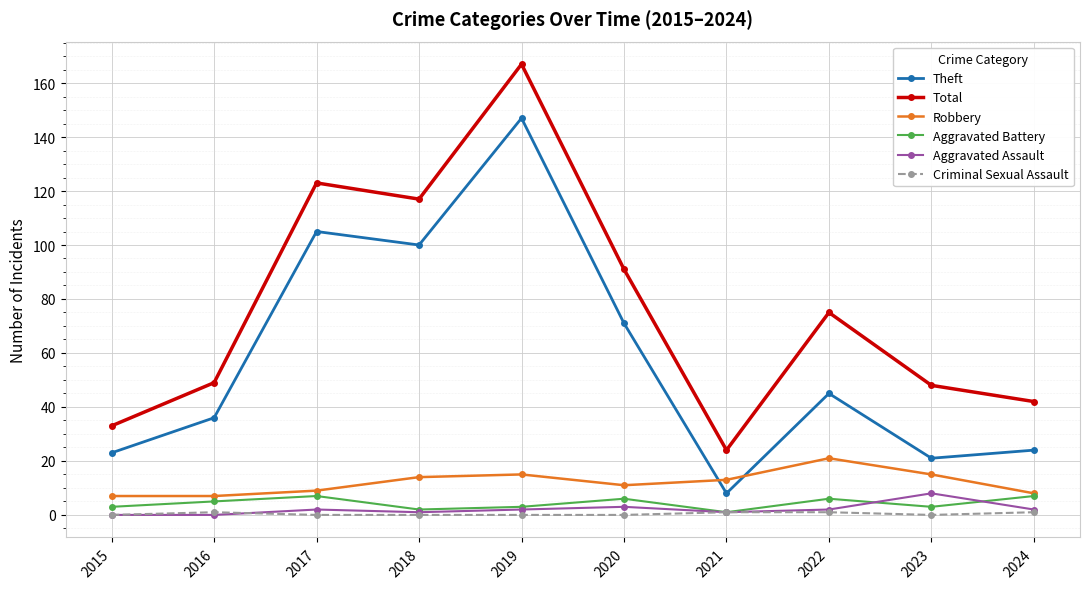

At which category does the chart reach its peak across all series?

2019